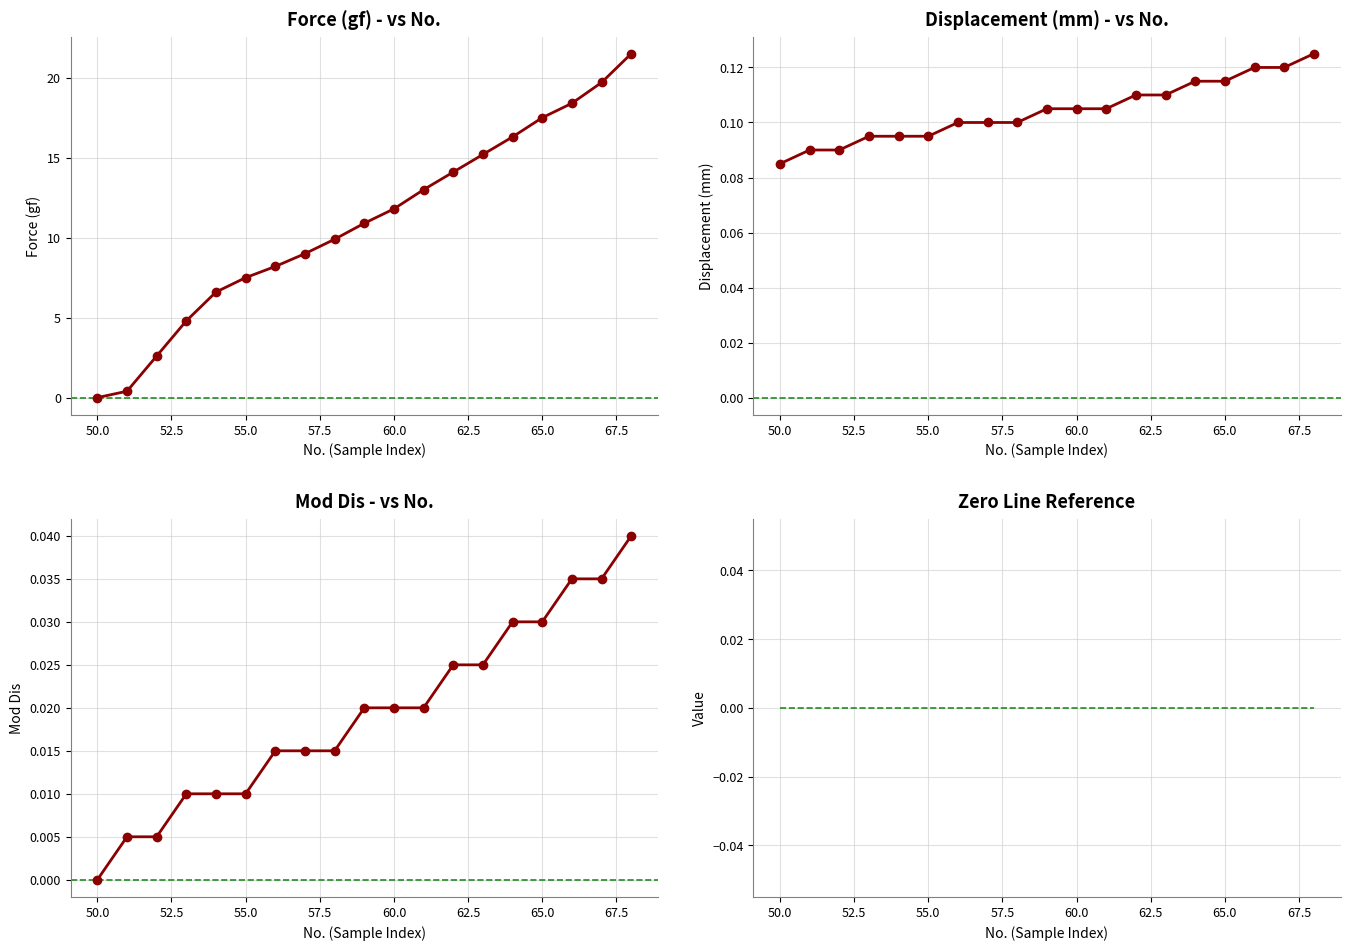

What is the sum of all Displacement (mm) values?

2.0